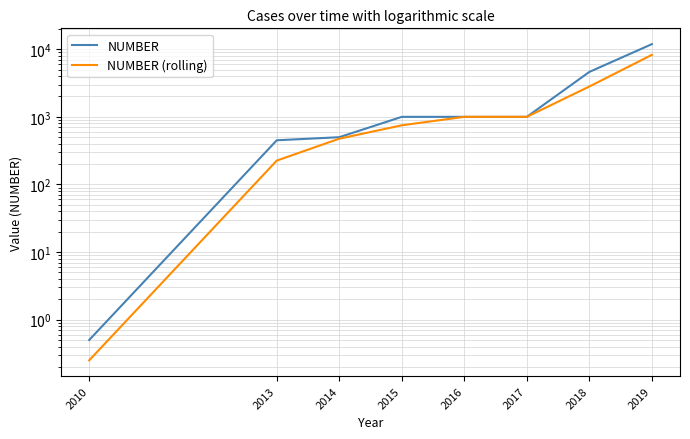

True or false: NUMBER has a value of 1000.0 at 2016.

True